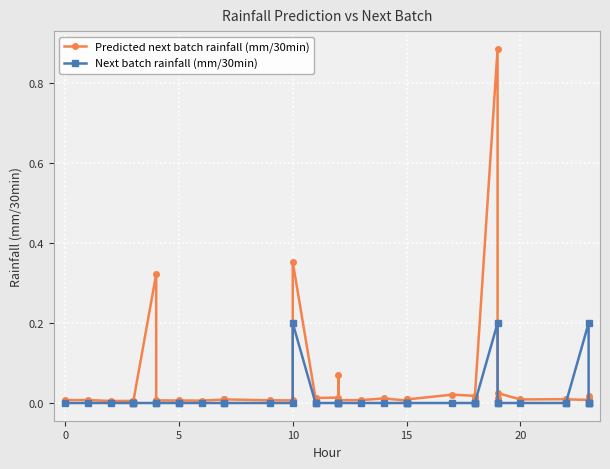

In Next batch rainfall (mm/30min), how many points are higher than both neighbors (excluding endpoints)?

3